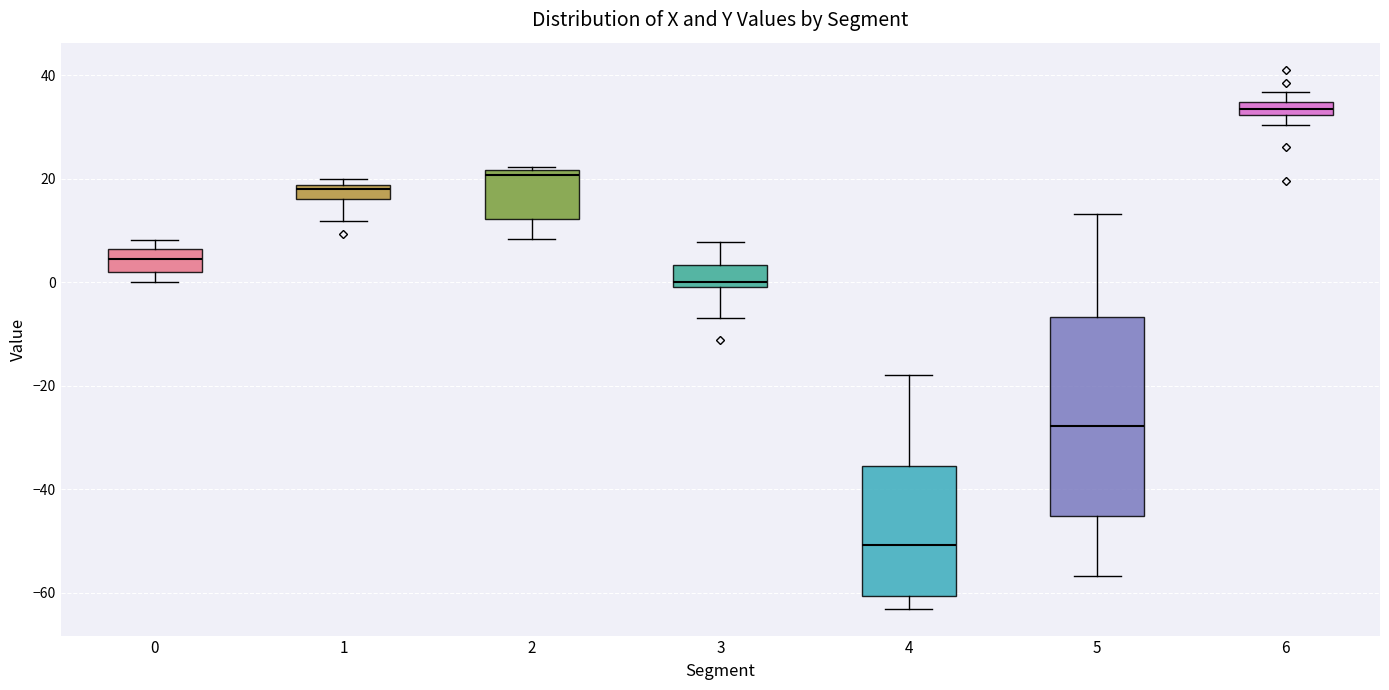

Where does the median line of the box at x = 5 sit on the y-axis? The values are not printed on the chart, so give them approximately, as read against the axis.

-28